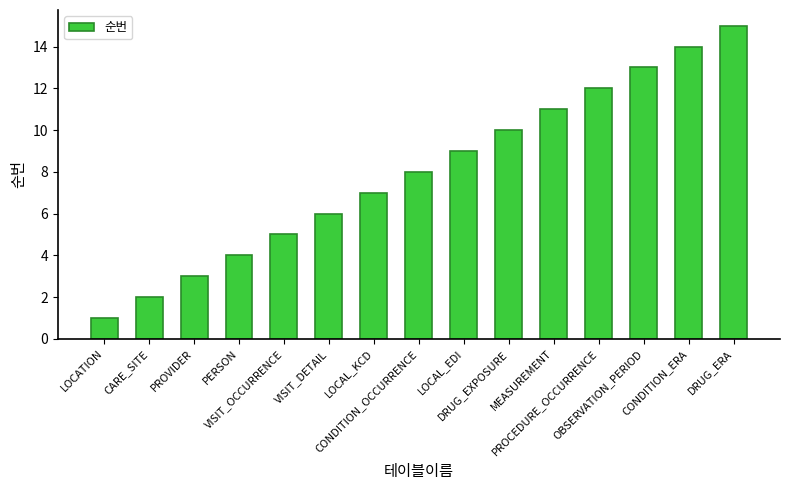

At which category does the chart reach its minimum across all series?

LOCATION